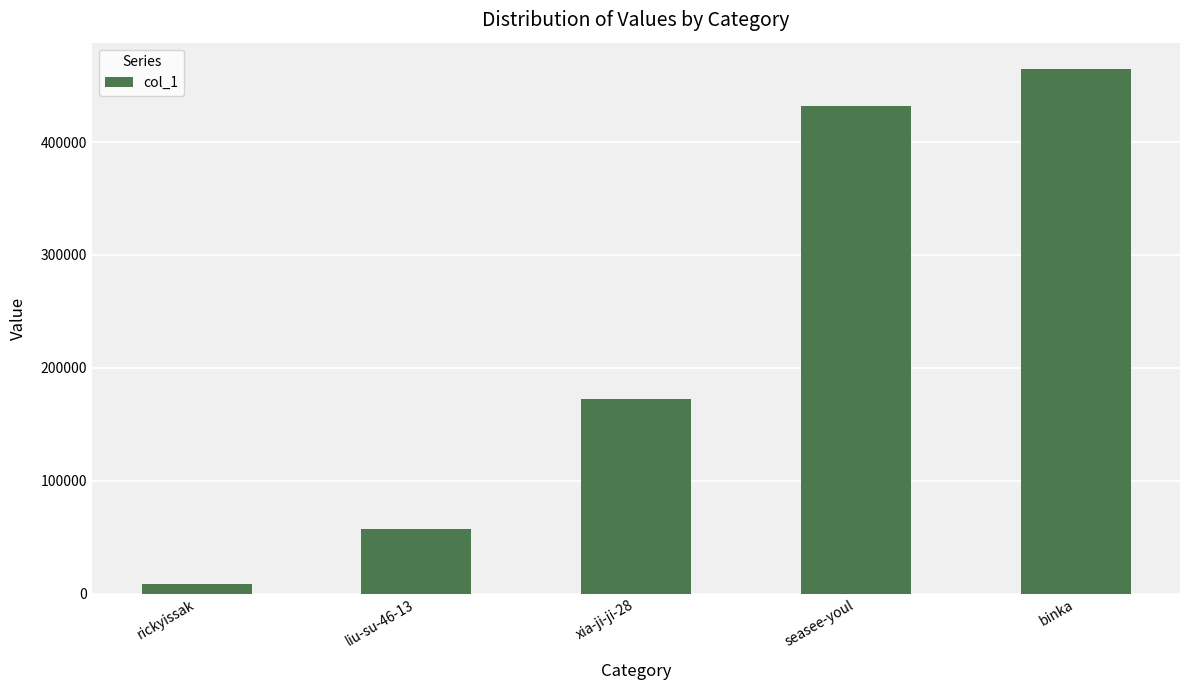

List the labels in order of value, smallest first.

rickyissak, liu-su-46-13, xia-ji-ji-28, seasee-youl, binka